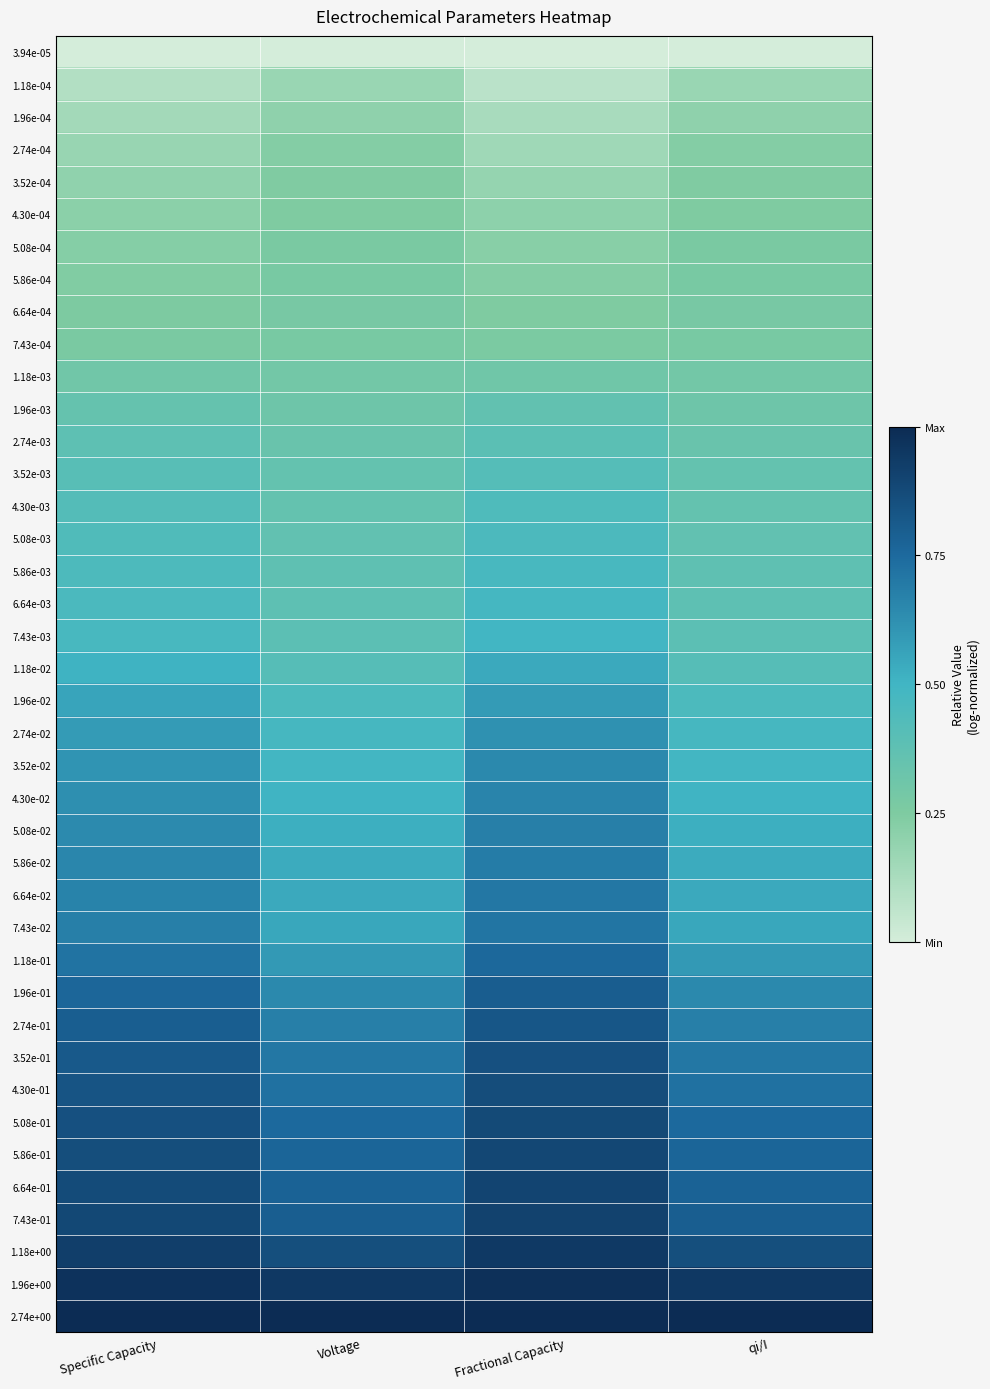

Which has a higher value, Fractional Capacity or Specific Capacity?

Fractional Capacity